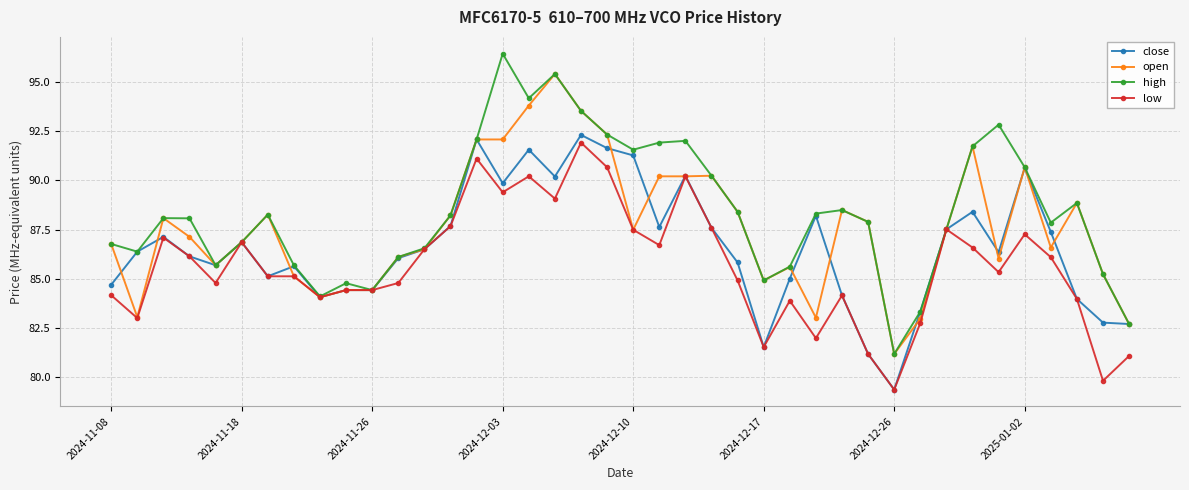

How many data points does each series have?

40